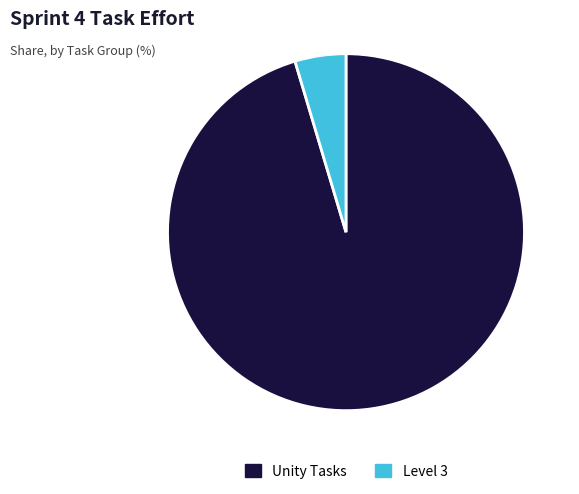

What is the largest slice in the pie chart?

Unity Tasks